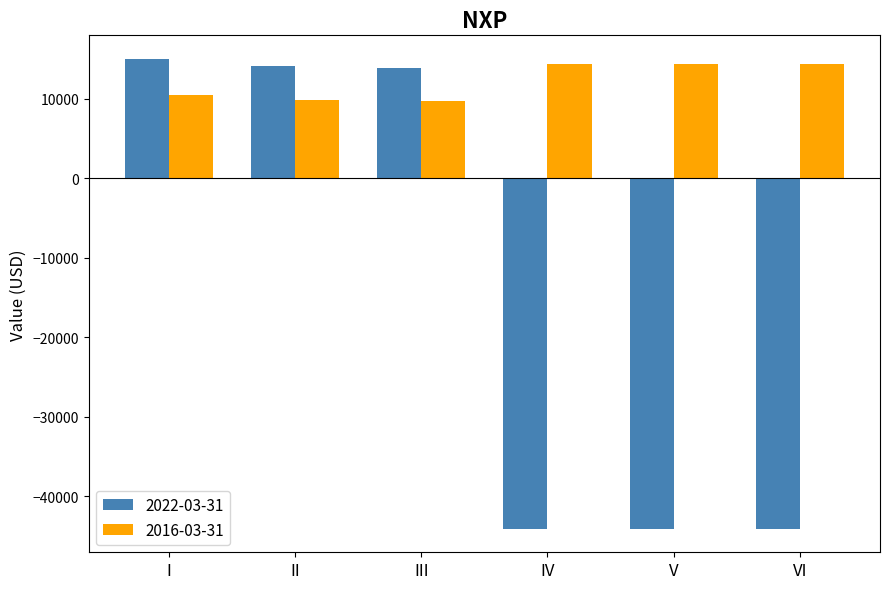

At which label does 2022-03-31 first exceed 13800?

I